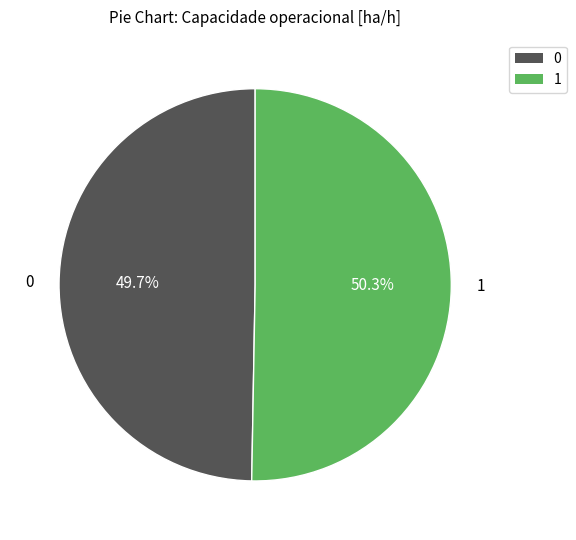

What is the largest slice in the pie chart?

1